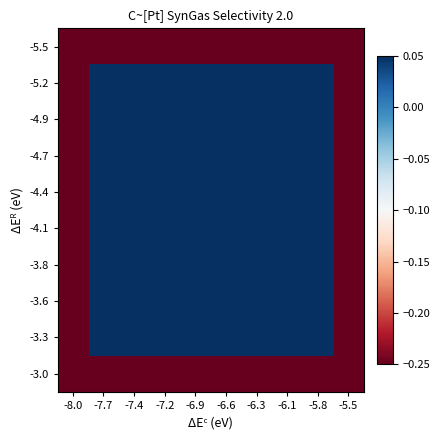

Reading left to right, transcribe all the data shown in this chart.

-5.5: -8.0=-0.2	-7.7=-0.2	-7.4=-0.2	-7.2=-0.2	-6.9=-0.2	-6.6=-0.2	-6.3=-0.2	-6.1=-0.2	-5.8=-0.2	-5.5=-0.2
-5.2: -8.0=-0.2	-7.7=0.0	-7.4=0.0	-7.2=0.0	-6.9=0.0	-6.6=0.0	-6.3=0.0	-6.1=0.0	-5.8=0.0	-5.5=-0.2
-4.9: -8.0=-0.2	-7.7=0.0	-7.4=0.0	-7.2=0.0	-6.9=0.0	-6.6=0.0	-6.3=0.0	-6.1=0.0	-5.8=0.0	-5.5=-0.2
-4.7: -8.0=-0.2	-7.7=0.0	-7.4=0.0	-7.2=0.0	-6.9=0.0	-6.6=0.0	-6.3=0.0	-6.1=0.0	-5.8=0.0	-5.5=-0.2
-4.4: -8.0=-0.2	-7.7=0.0	-7.4=0.0	-7.2=0.0	-6.9=0.0	-6.6=0.0	-6.3=0.0	-6.1=0.0	-5.8=0.0	-5.5=-0.2
-4.1: -8.0=-0.2	-7.7=0.0	-7.4=0.0	-7.2=0.0	-6.9=0.0	-6.6=0.0	-6.3=0.0	-6.1=0.0	-5.8=0.0	-5.5=-0.2
-3.8: -8.0=-0.2	-7.7=0.0	-7.4=0.0	-7.2=0.0	-6.9=0.0	-6.6=0.0	-6.3=0.0	-6.1=0.0	-5.8=0.0	-5.5=-0.2
-3.6: -8.0=-0.2	-7.7=0.0	-7.4=0.0	-7.2=0.0	-6.9=0.0	-6.6=0.0	-6.3=0.0	-6.1=0.0	-5.8=0.0	-5.5=-0.2
-3.3: -8.0=-0.2	-7.7=0.0	-7.4=0.0	-7.2=0.0	-6.9=0.0	-6.6=0.0	-6.3=0.0	-6.1=0.0	-5.8=0.0	-5.5=-0.2
-3.0: -8.0=-0.2	-7.7=-0.2	-7.4=-0.2	-7.2=-0.2	-6.9=-0.2	-6.6=-0.2	-6.3=-0.2	-6.1=-0.2	-5.8=-0.2	-5.5=-0.2